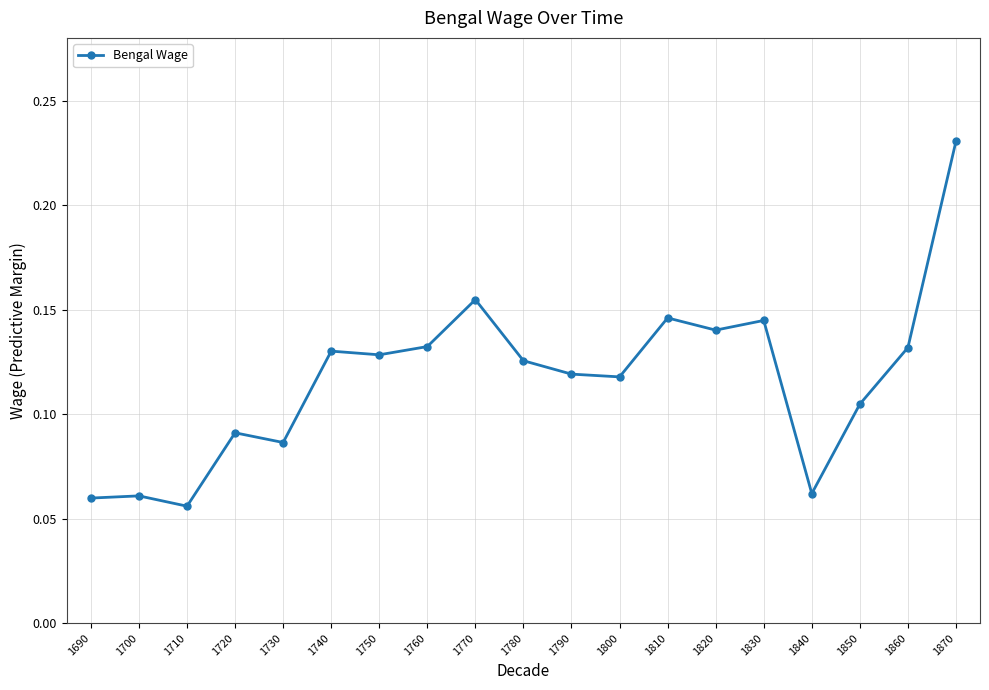

At which label is the value closest to 0?

1710